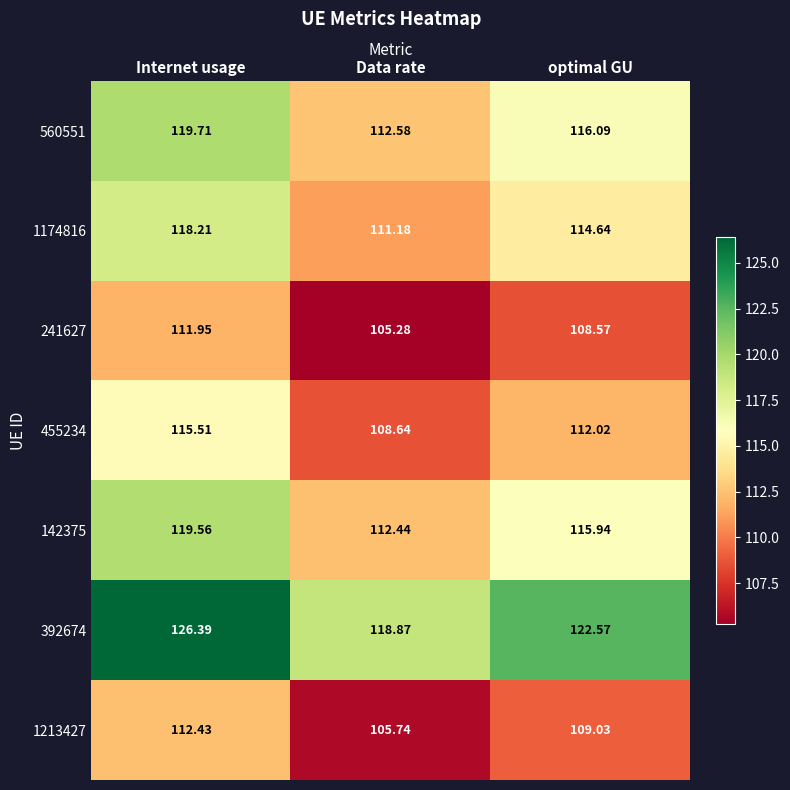

At which category is the sum across all series the highest?

Internet usage